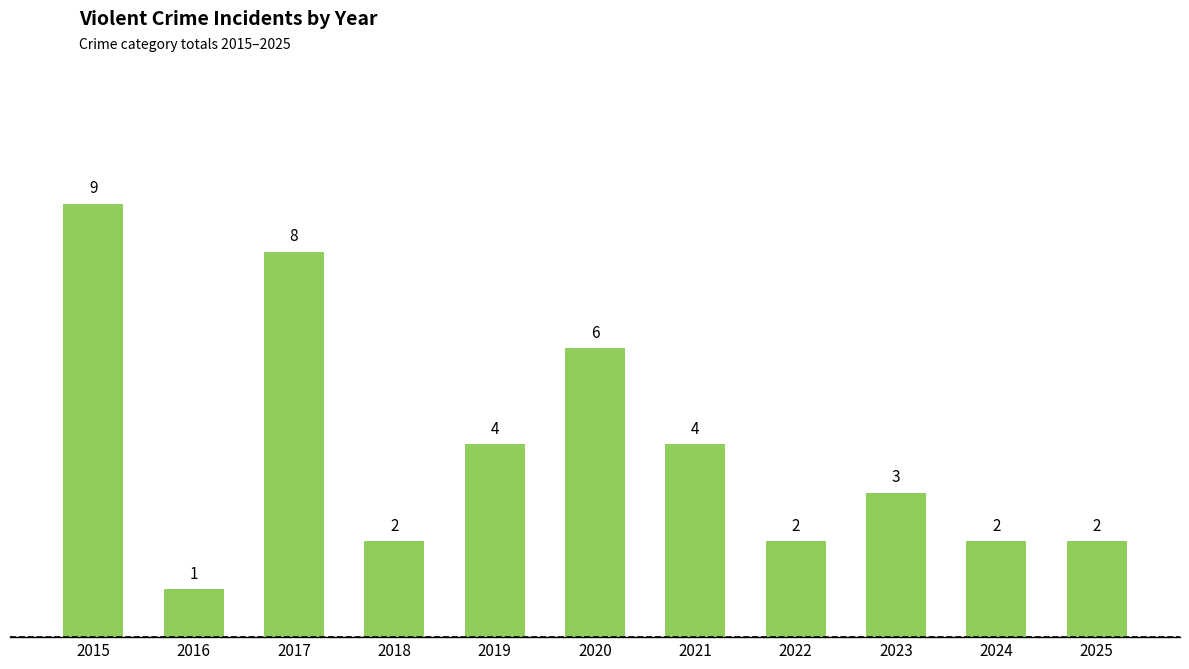

Reading left to right, transcribe all the data shown in this chart.

9	1	8	2	4	6	4	2	3	2	2